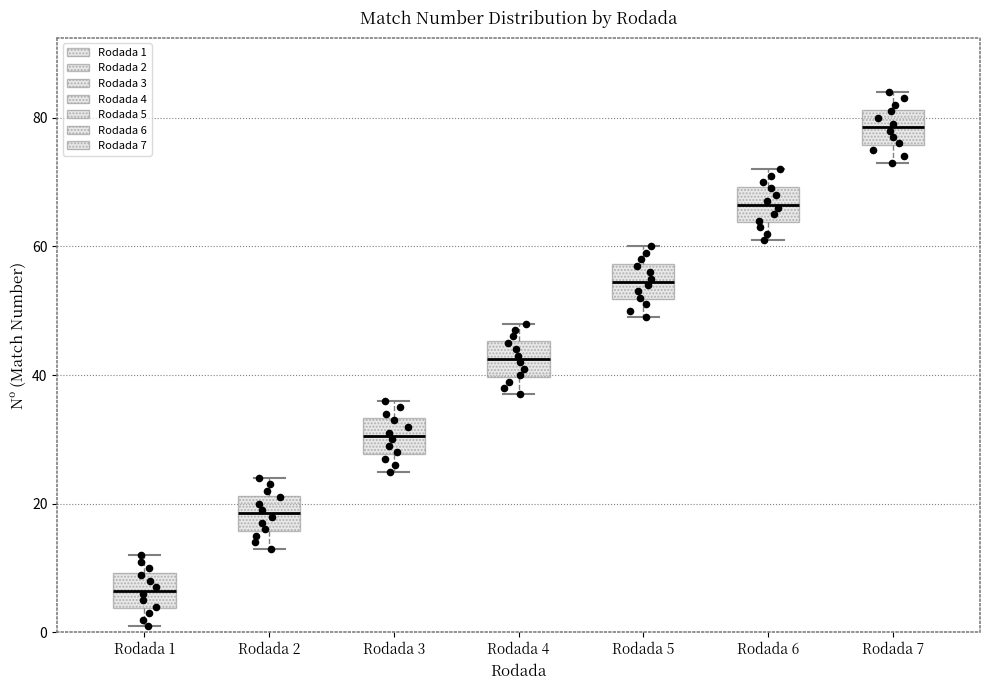

Which box's median line is the highest?

Rodada 7